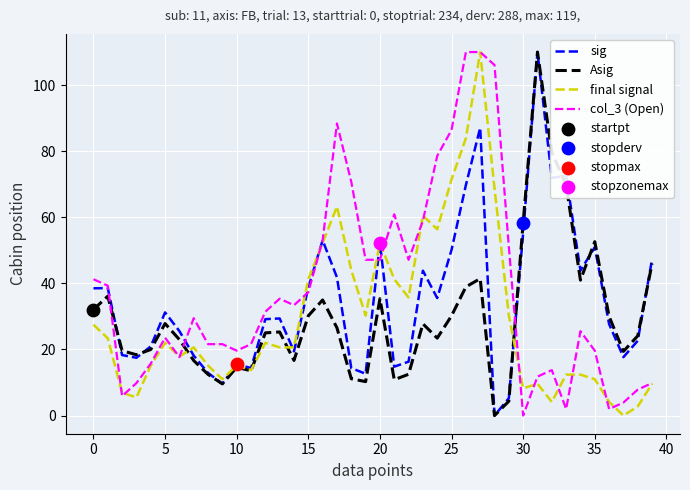

What is the greatest value displayed?

110.0